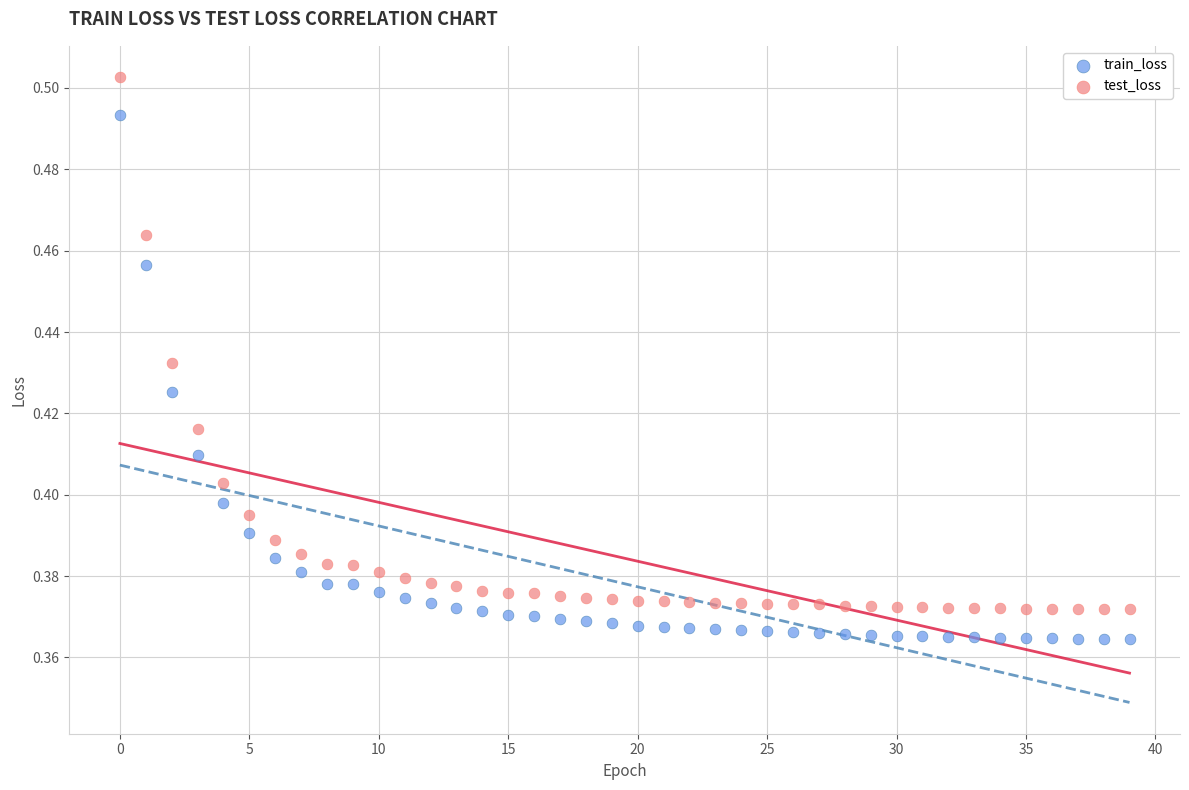

Which series has the widest spread of Y values?

test_loss